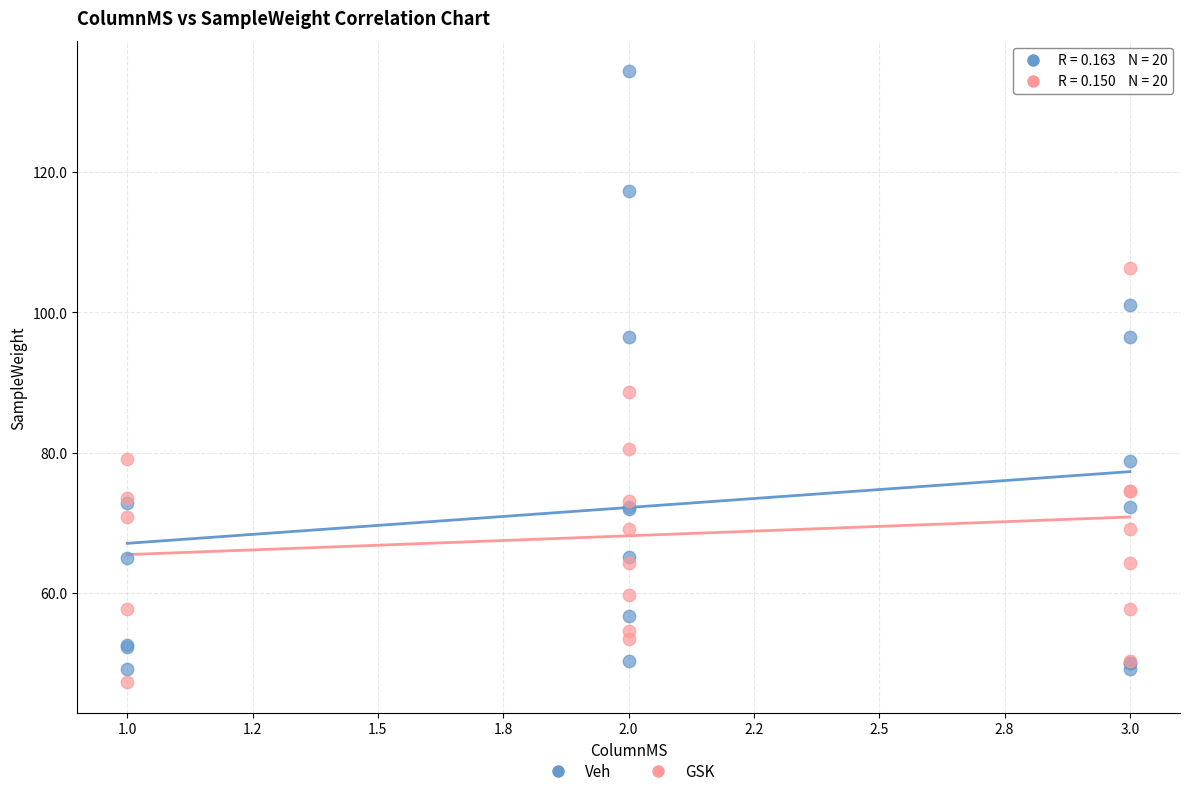

Which series reaches the maximum Y coordinate?

Veh